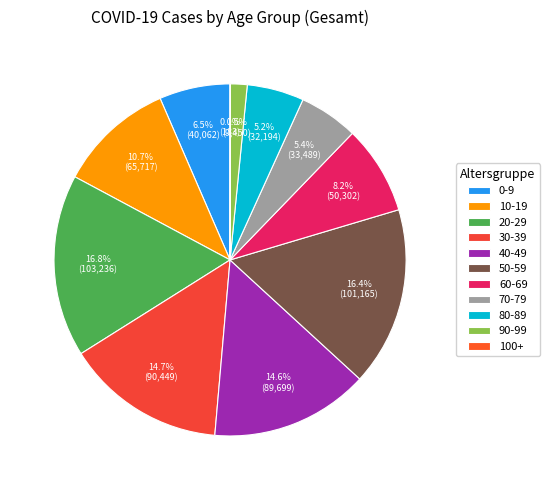

How many slices are in this pie chart?

11